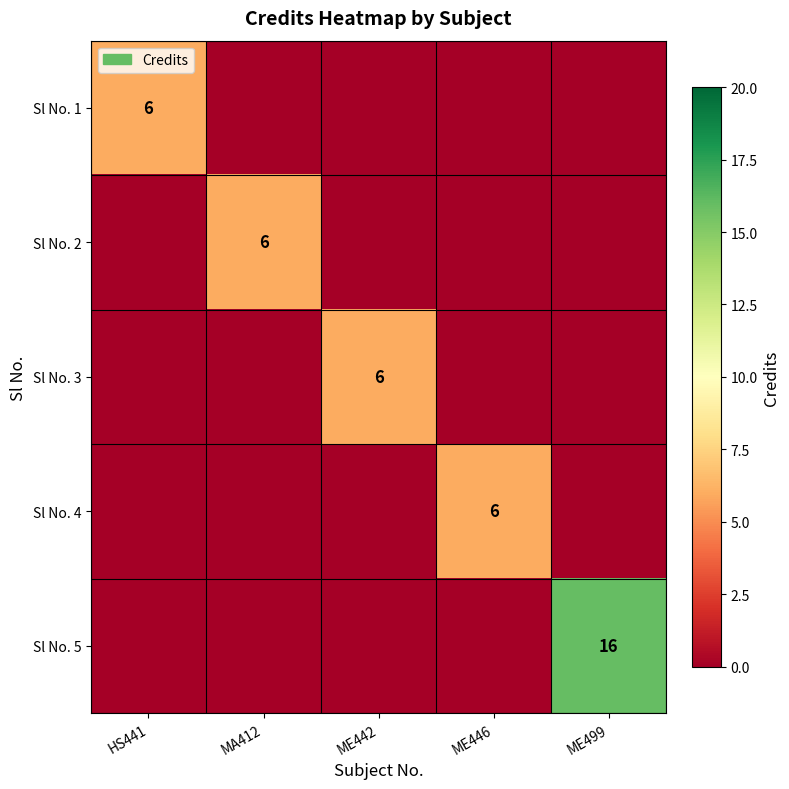

What is the spread (max minus min) of values at MA412?

6